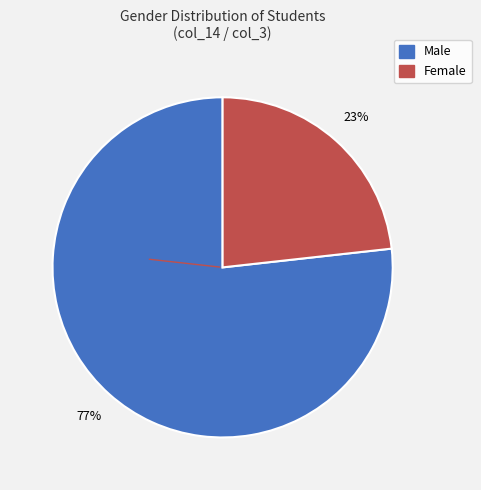

What is the smallest slice in the pie chart?

Female